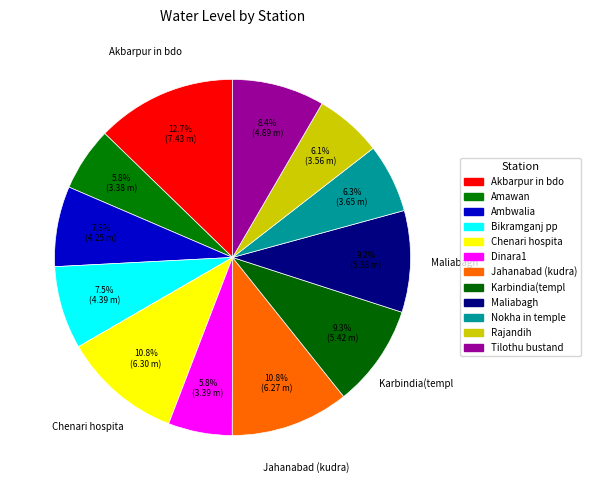

Is there a majority slice in this chart?

No